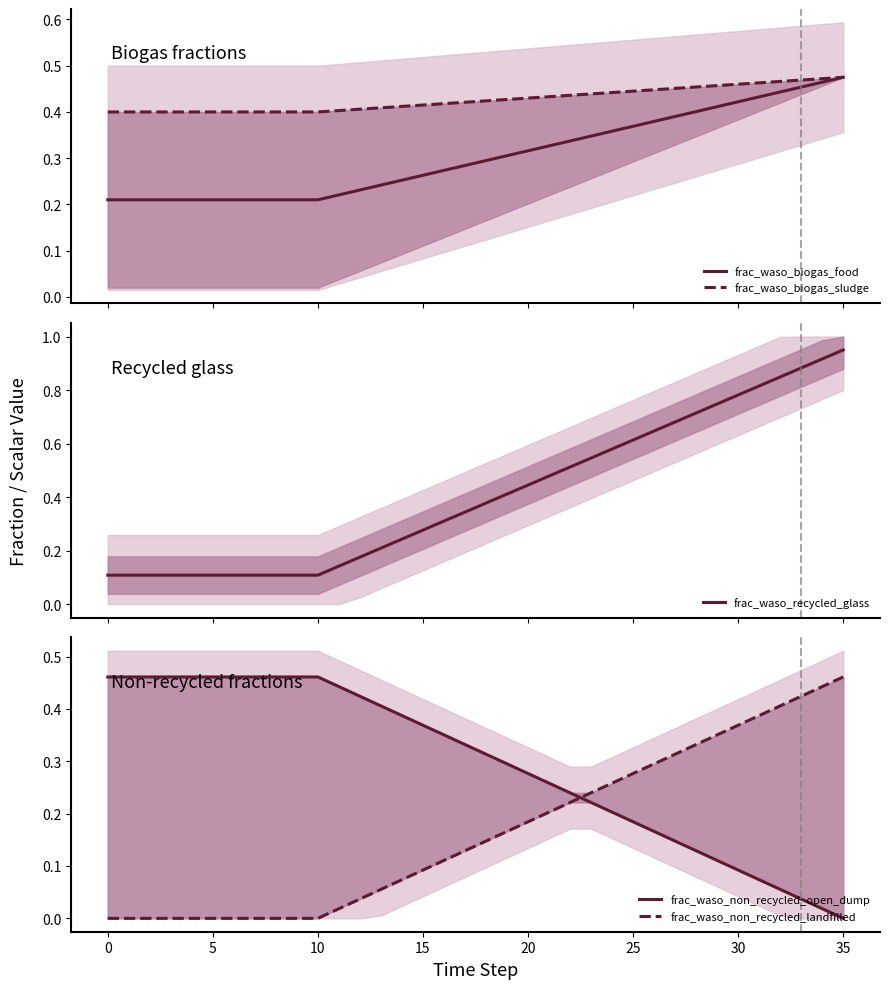

Between 34 and 35, which is larger?

34